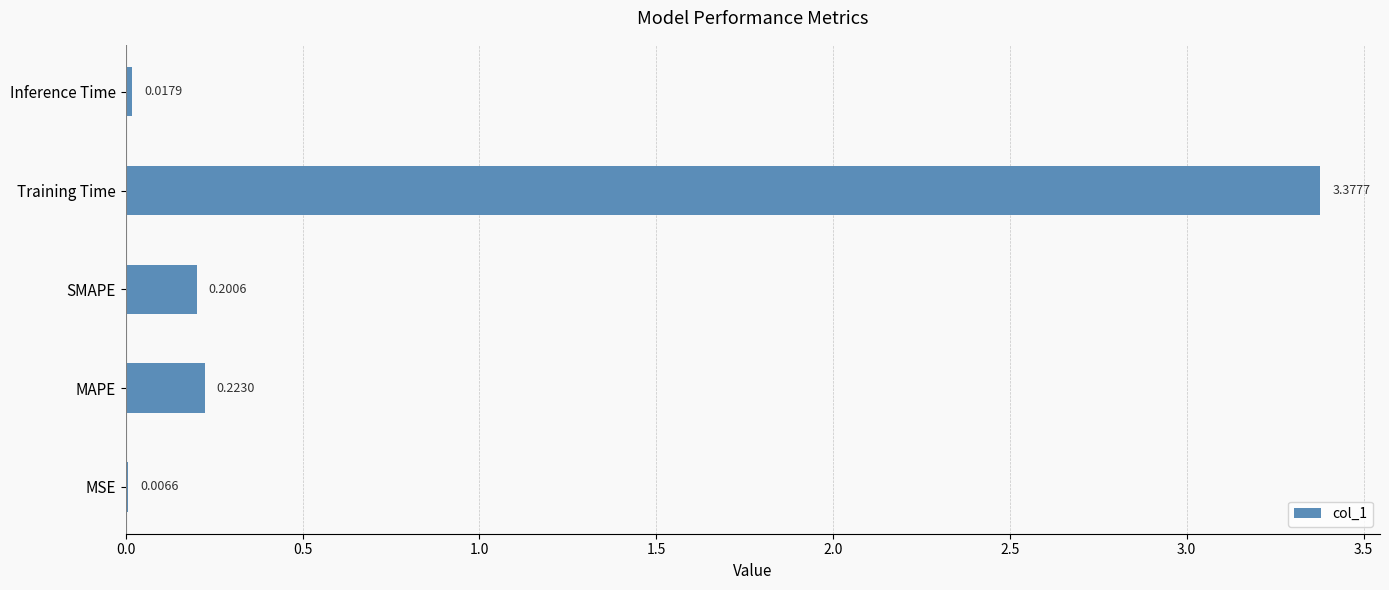

How many series are shown in this chart?

1